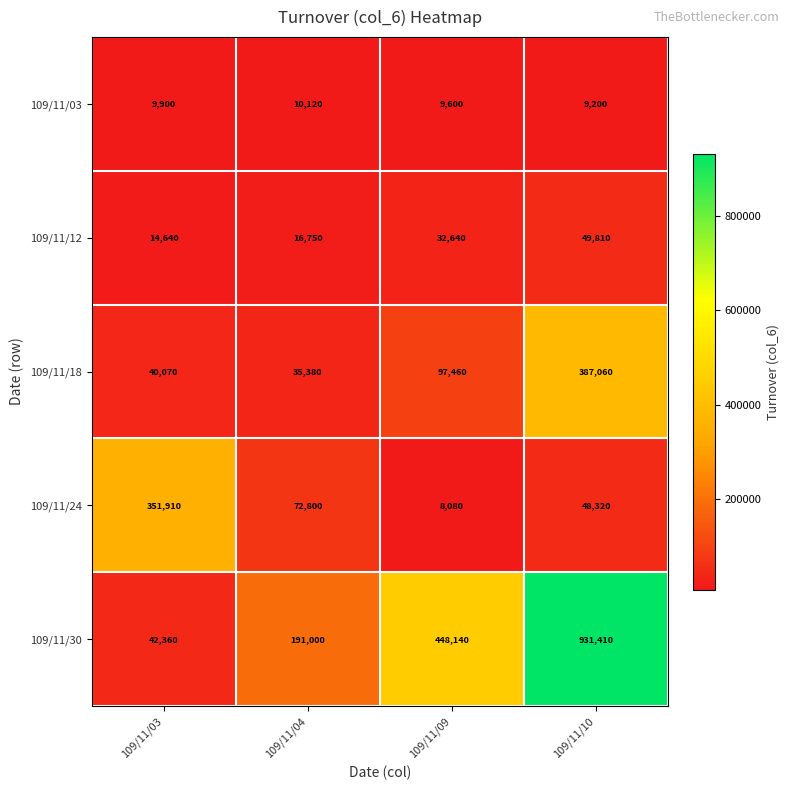

Is the value of 109/11/30 at 109/11/09 greater than the value of 109/11/12 at 109/11/03?

Yes